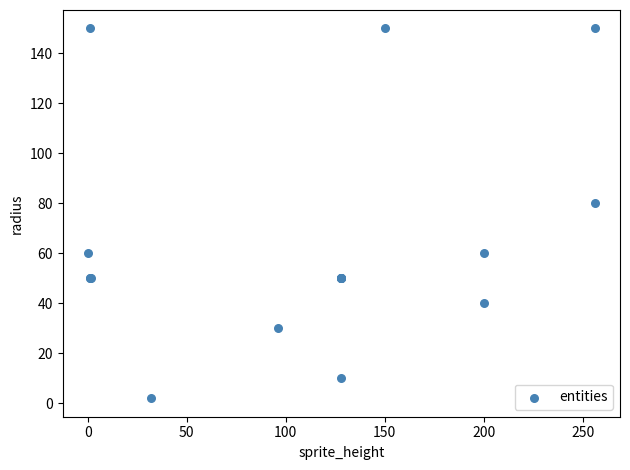

What Y value in the scatter plot is closest to 76?

80